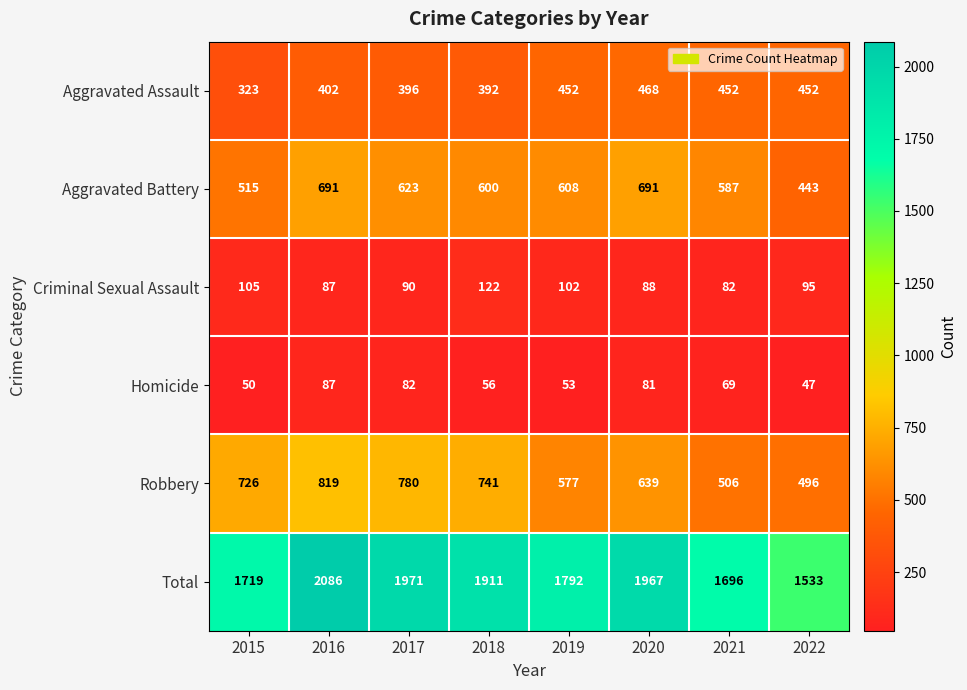

Is the value of Aggravated Battery at 2022 greater than the value of Aggravated Assault at 2022?

No